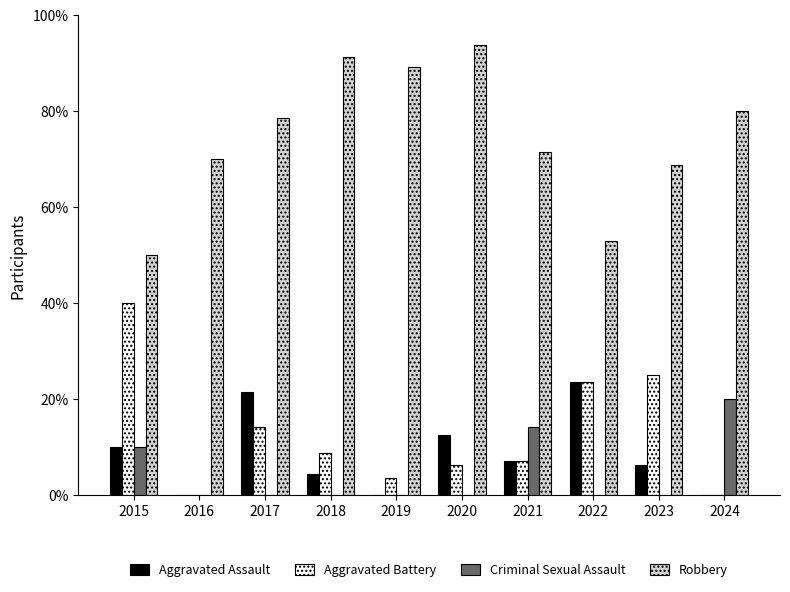

Which series has the largest range (max minus min)?

Robbery